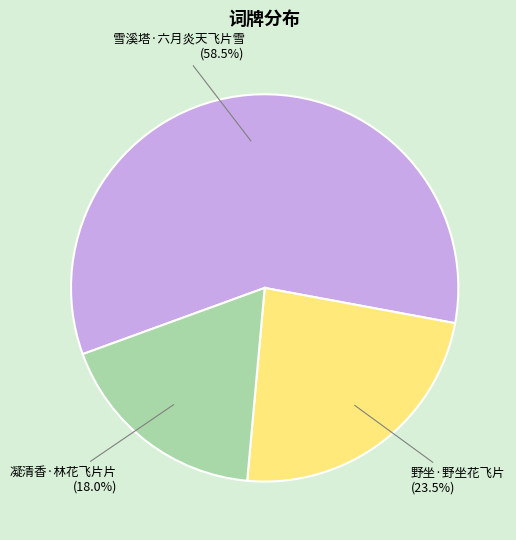

How many segments does this pie chart have?

3